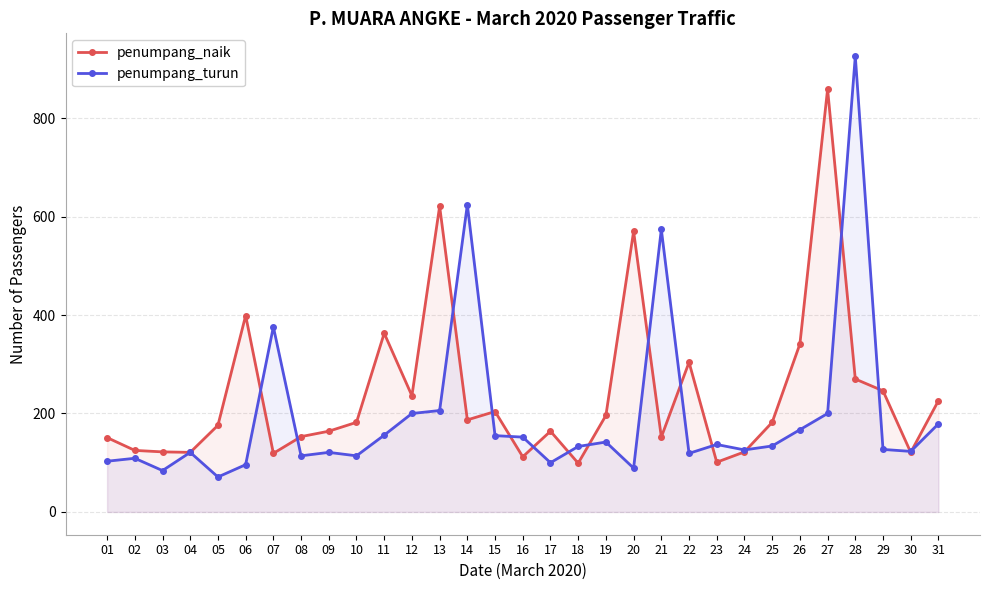

How many data points in penumpang_naik are less than 182?

15